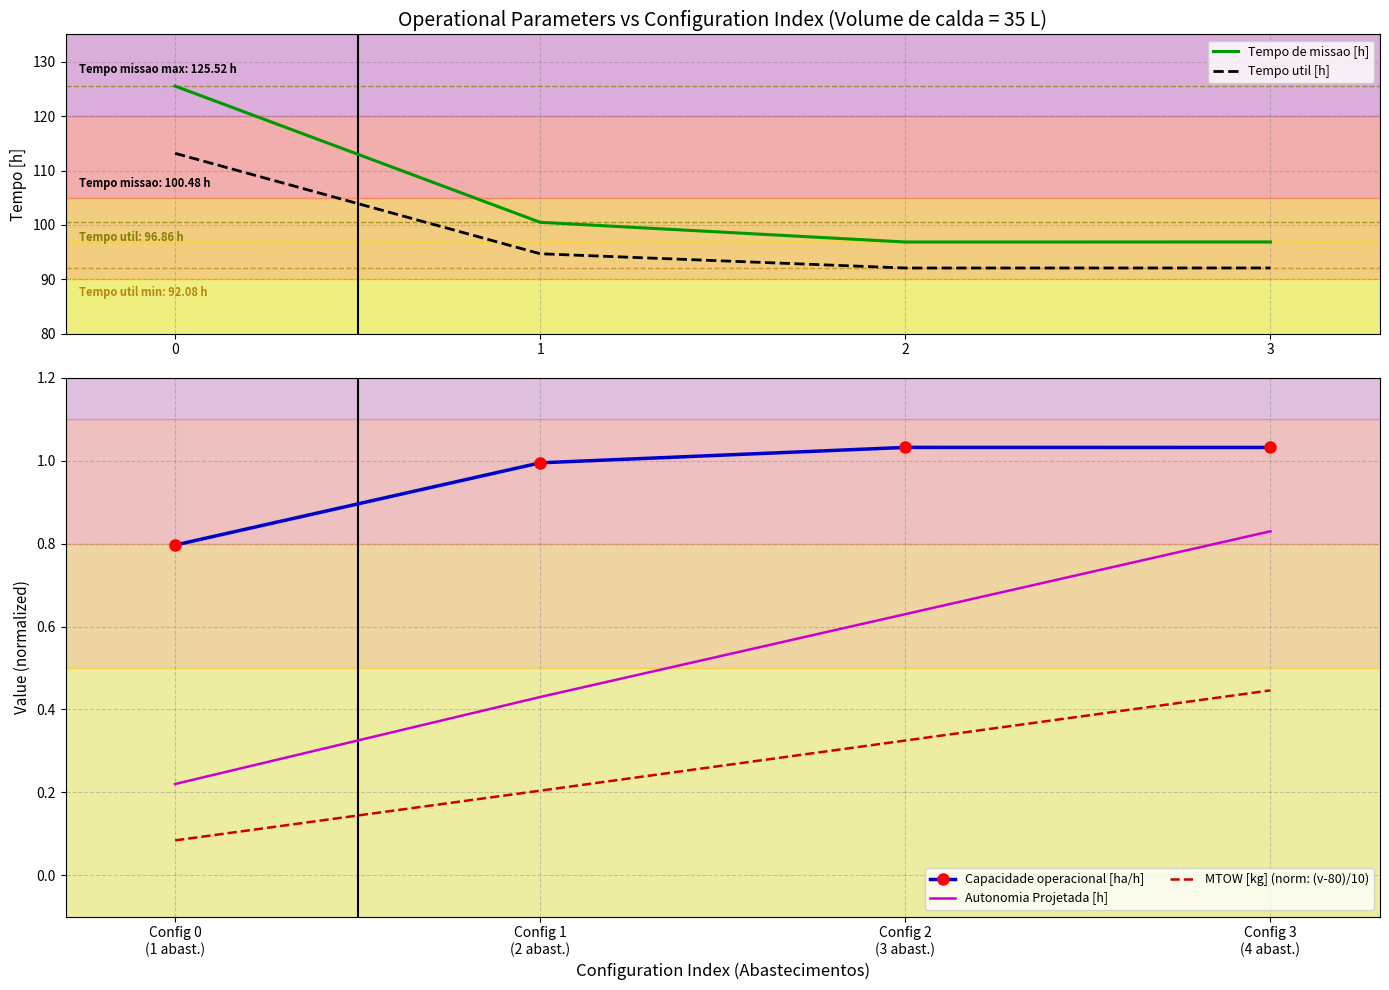

What is the sum of all MTOW [kg] (norm: (v-80)/10) values?

1.1